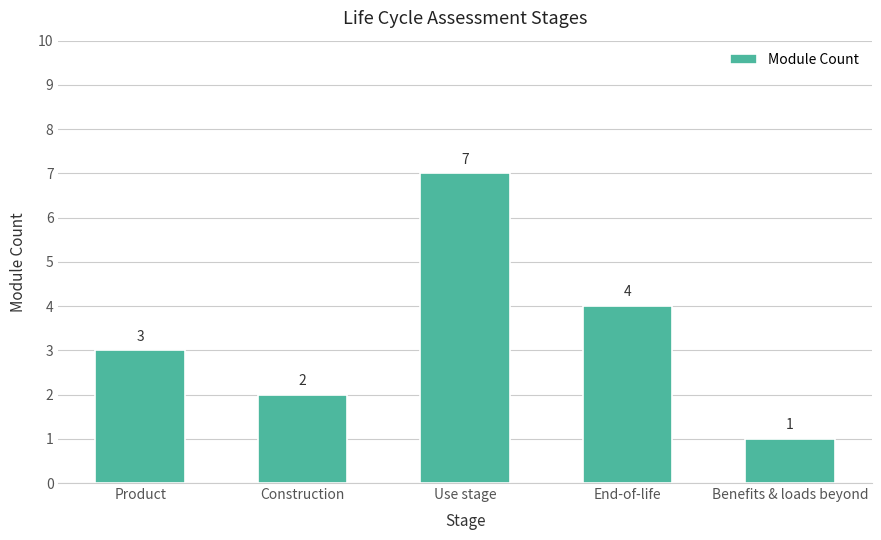

Rank the categories by value from lowest to highest.

Benefits & loads beyond, Construction, Product, End-of-life, Use stage